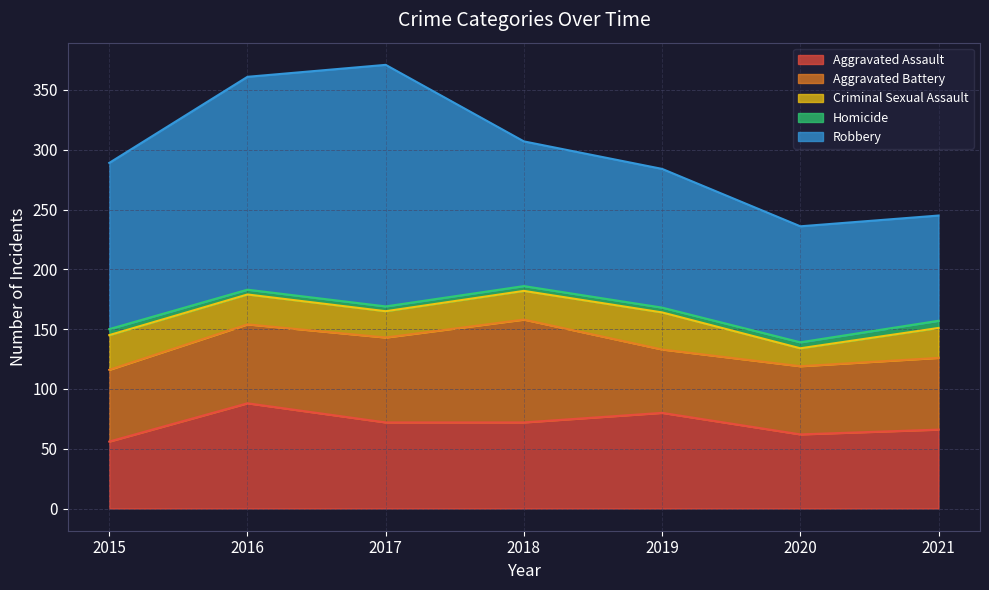

What are all the series names shown in the legend?

Aggravated Assault, Aggravated Battery, Criminal Sexual Assault, Homicide, Robbery